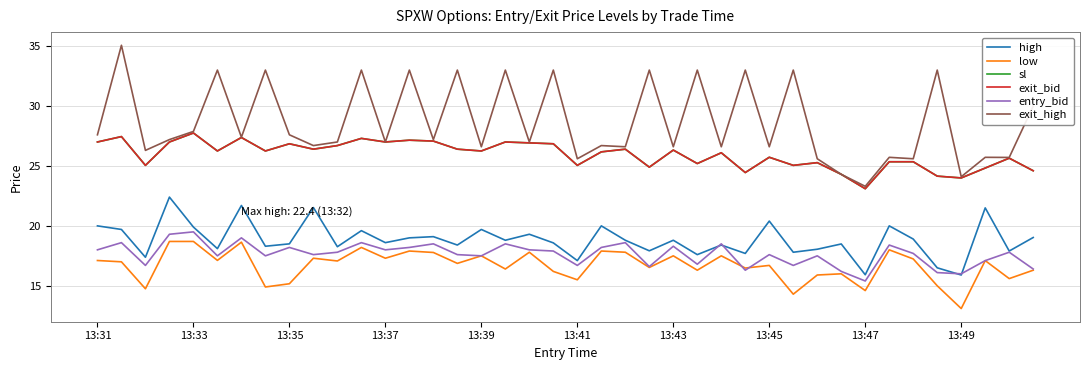

Is this an area chart (filled region under the line)?

No